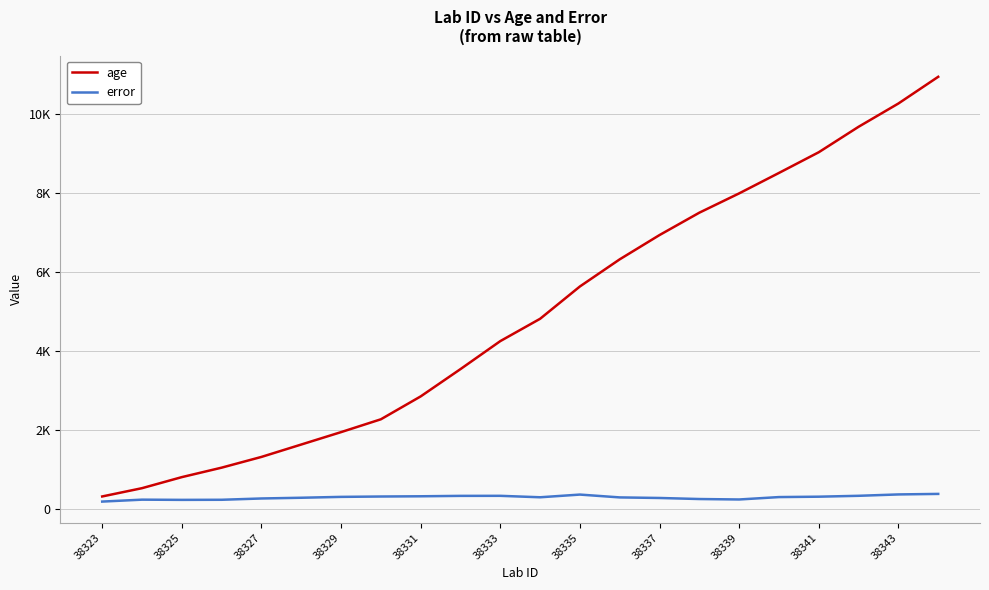

Which series has the largest total across all categories?

age